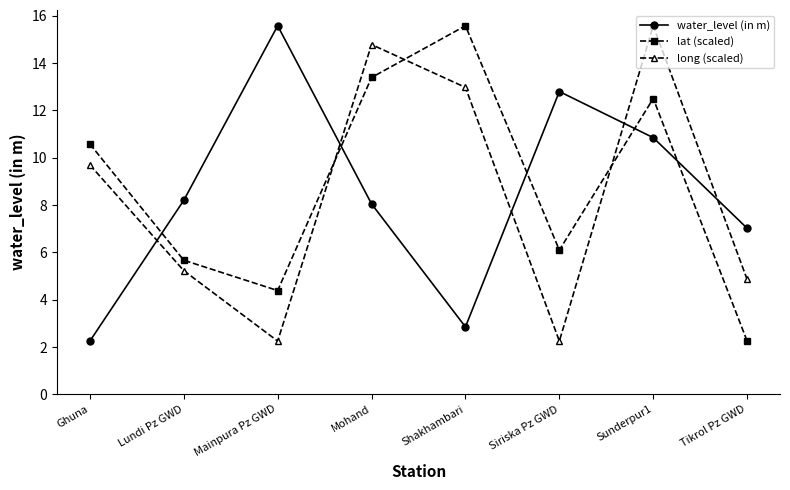

What is the label of the 1st point from the left?

Ghuna